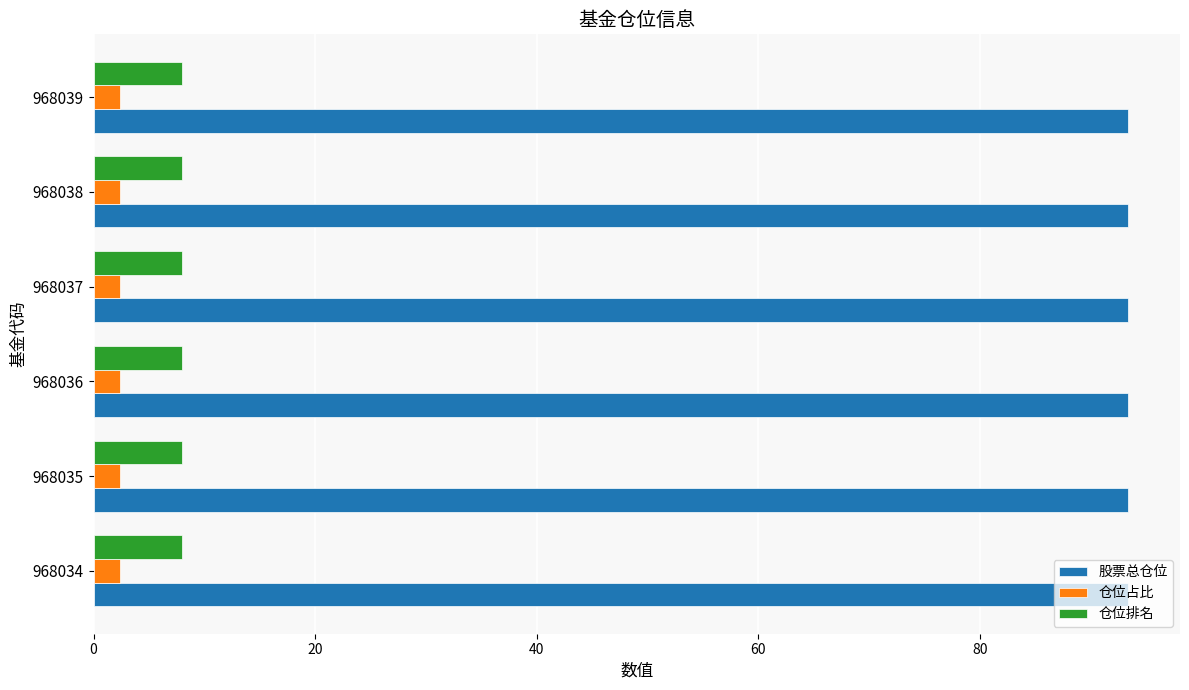

Which series has the largest total across all categories?

股票总仓位